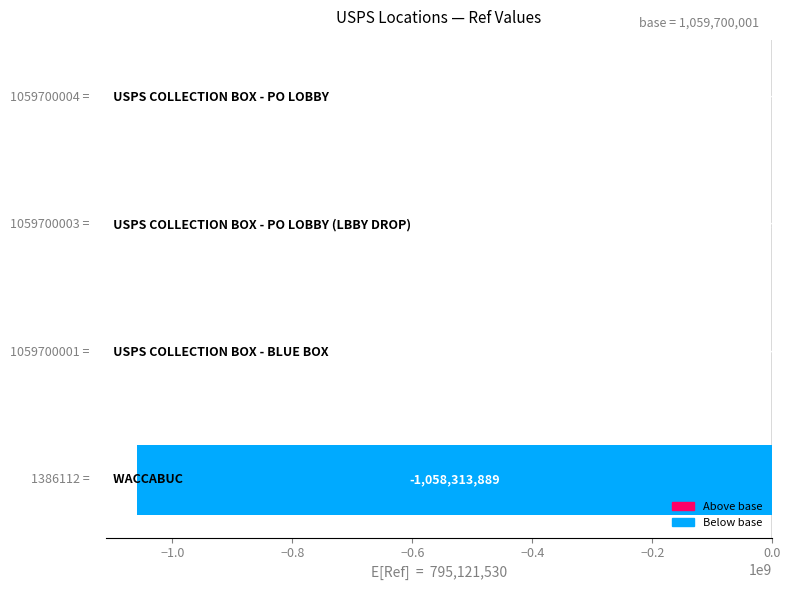

What is the maximum value shown in the chart?

3